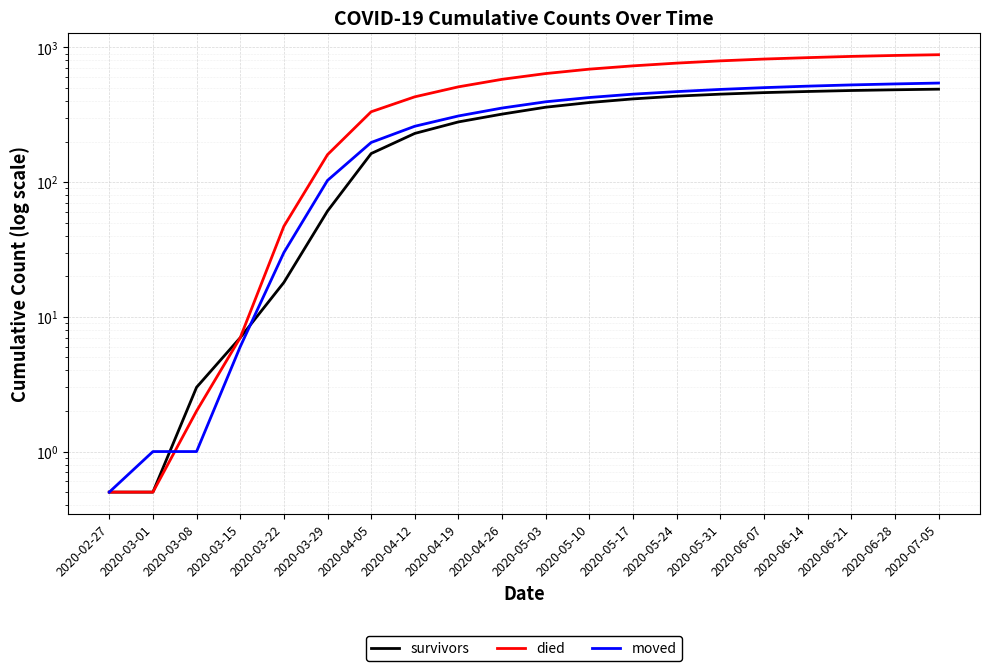

Is it true that survivors equals 360.0 at 2020-05-03?

True